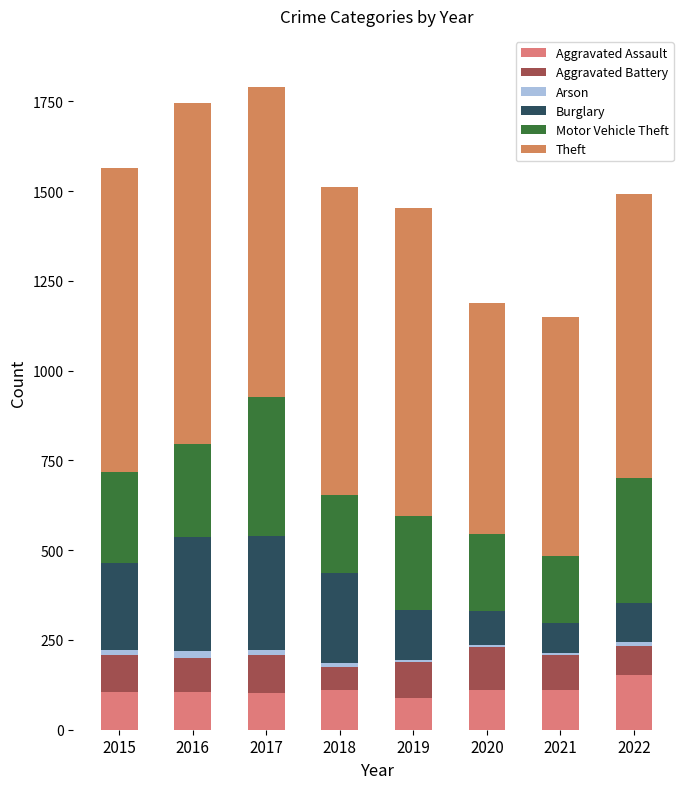

Which series has the largest range (max minus min)?

Theft